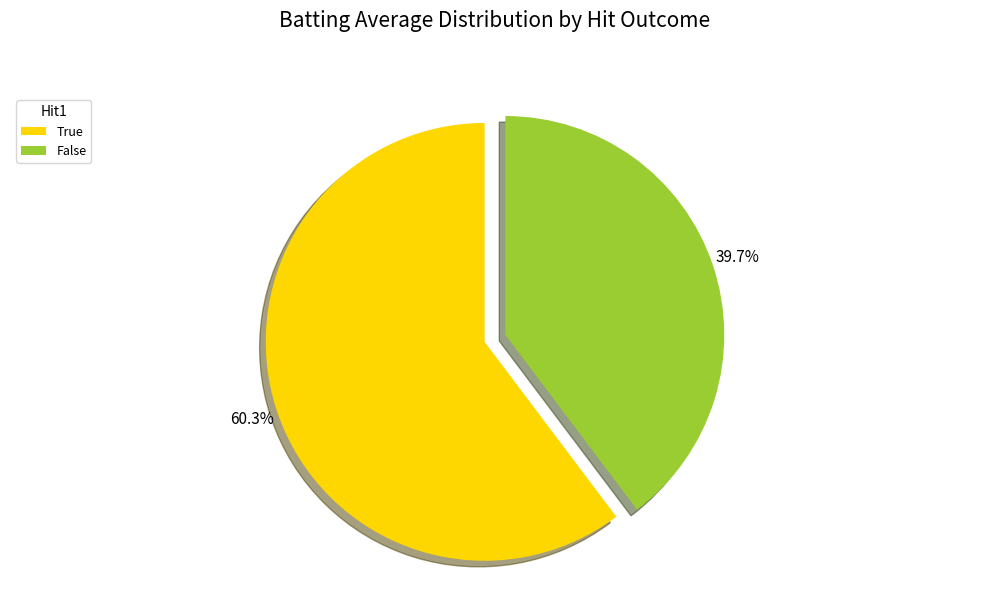

What percentage is the True slice, to the nearest percent?

60%